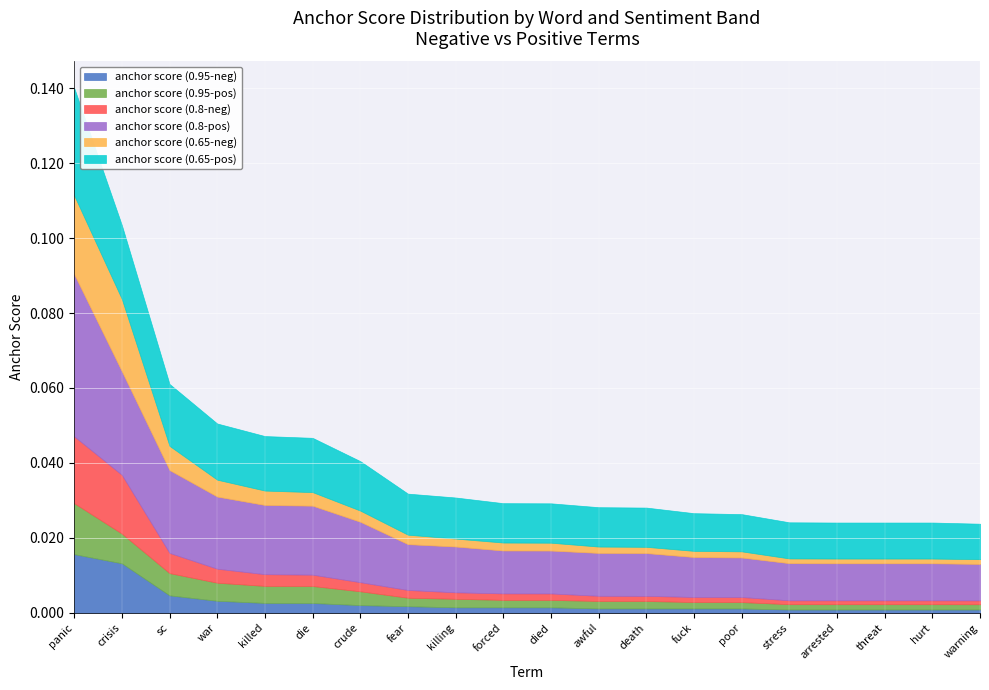

At which category is the sum across all series the highest?

panic